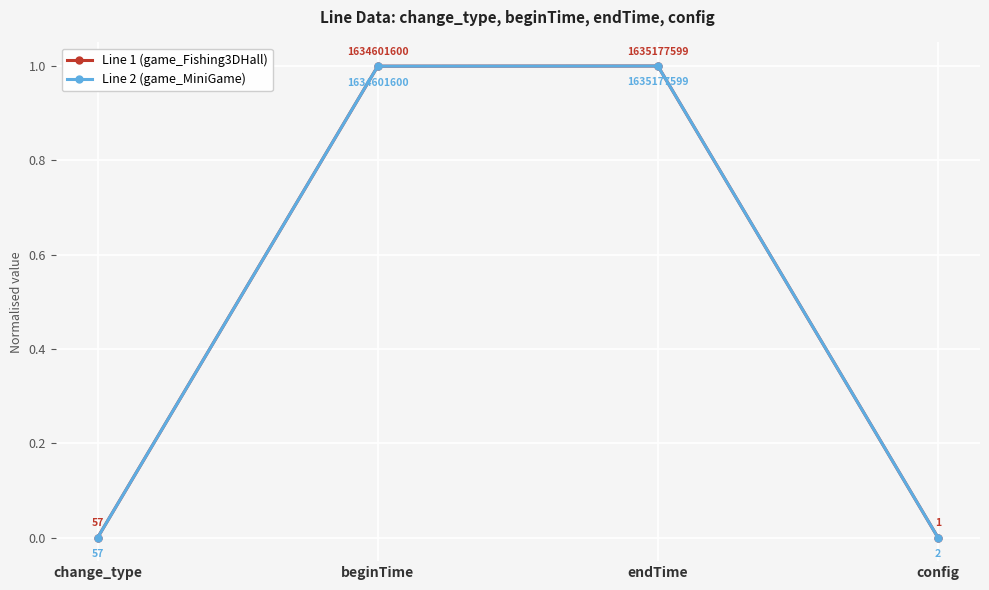

What is the maximum value for Line 2 (game_MiniGame)?

1.0